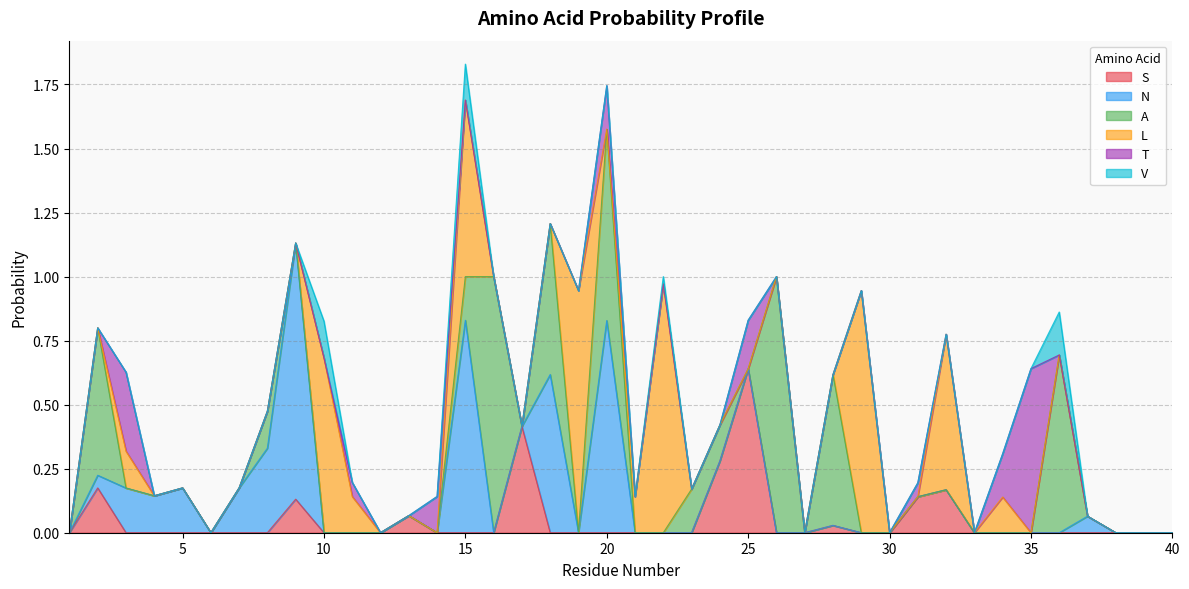

What is the maximum value for S?

0.6